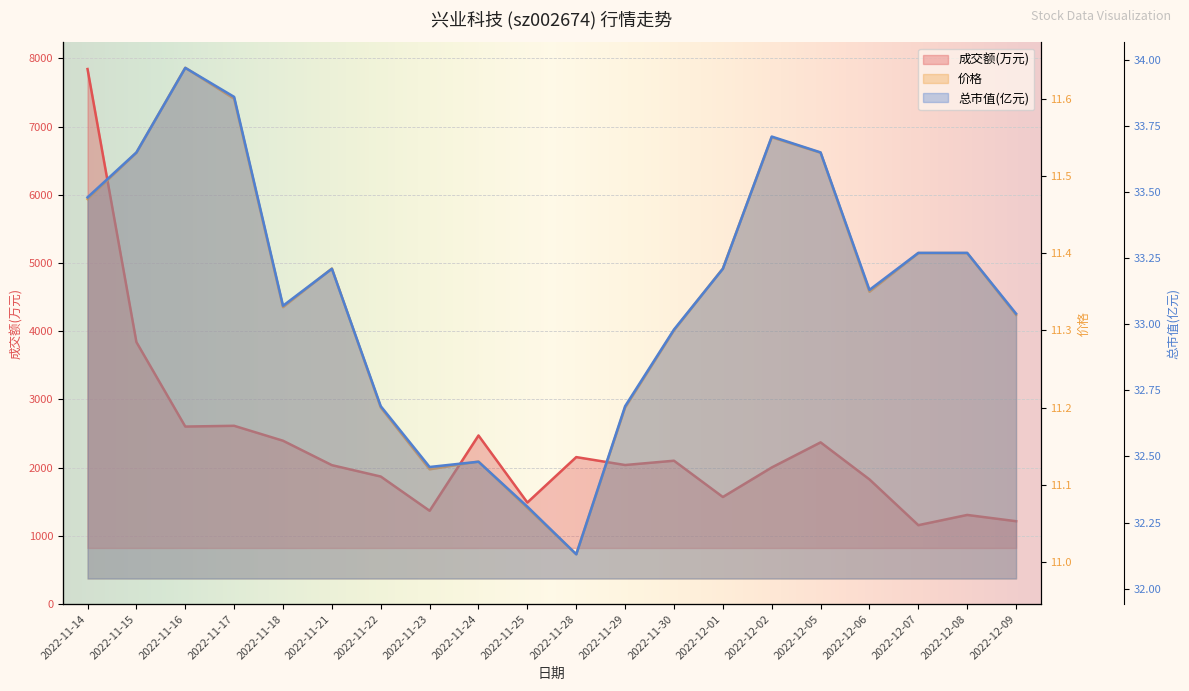

Is it true that 总市值(亿元) equals 32.3 at 2022-11-25?

True